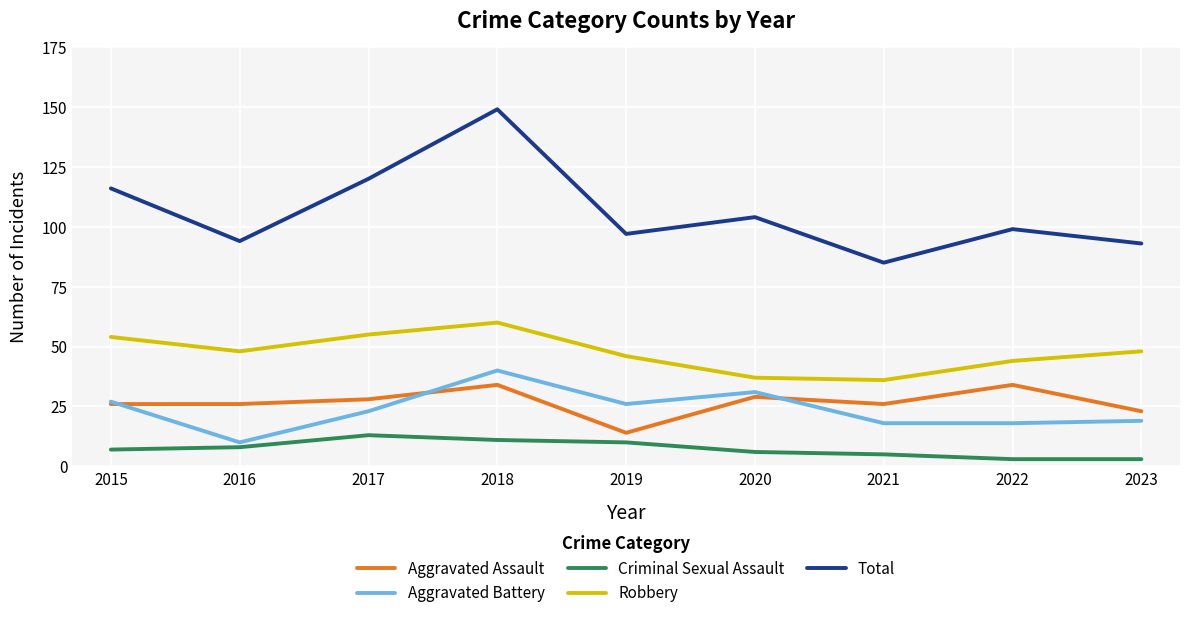

What is the difference between the Aggravated Assault values at 2022 and 2019?

20